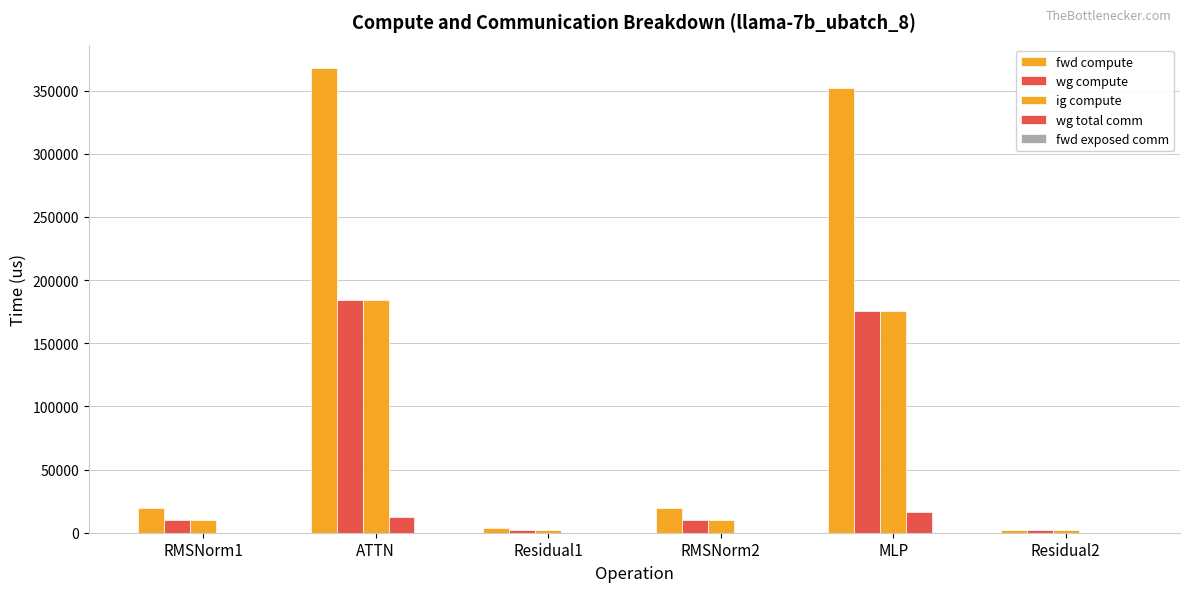

Which series changed the most between Residual1 and Residual2?

fwd compute